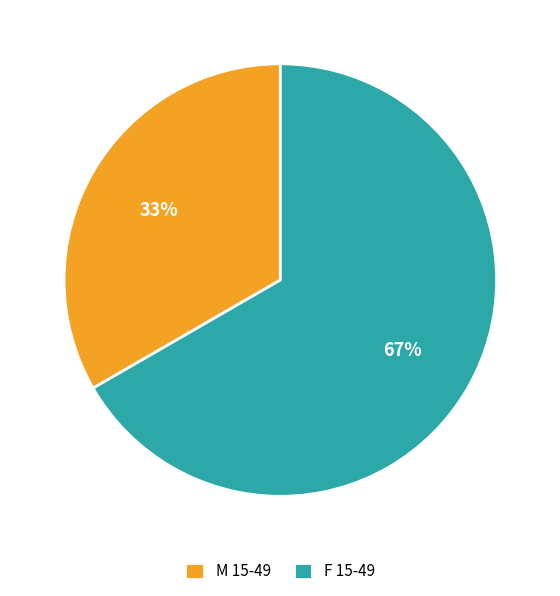

Count the number of slices in the pie.

2